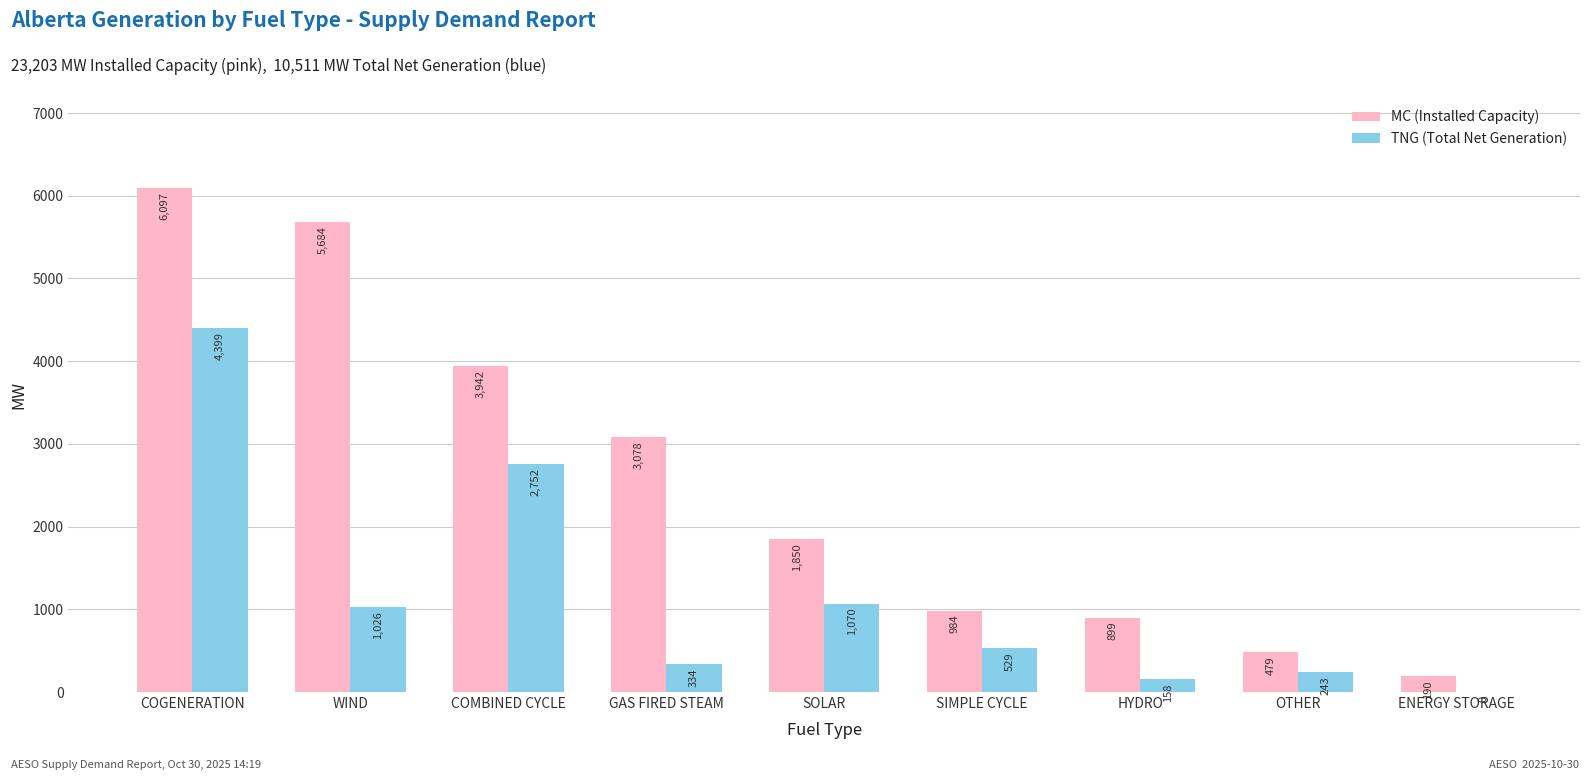

What is the sum of all MC (Installed Capacity) values?

23203